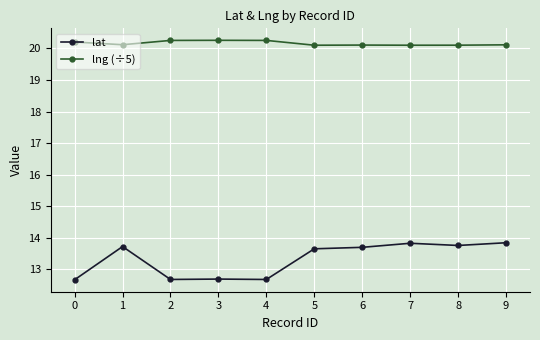

What is the approximate value of lat at 1?

13.7